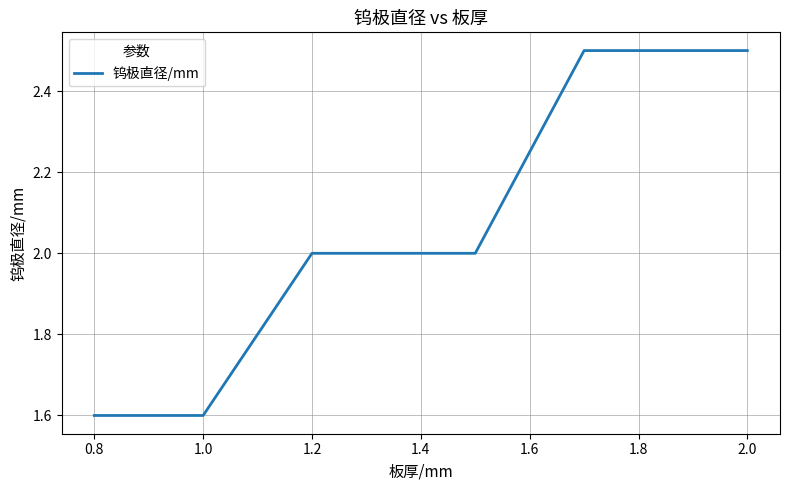

What is the smallest value displayed?

1.6